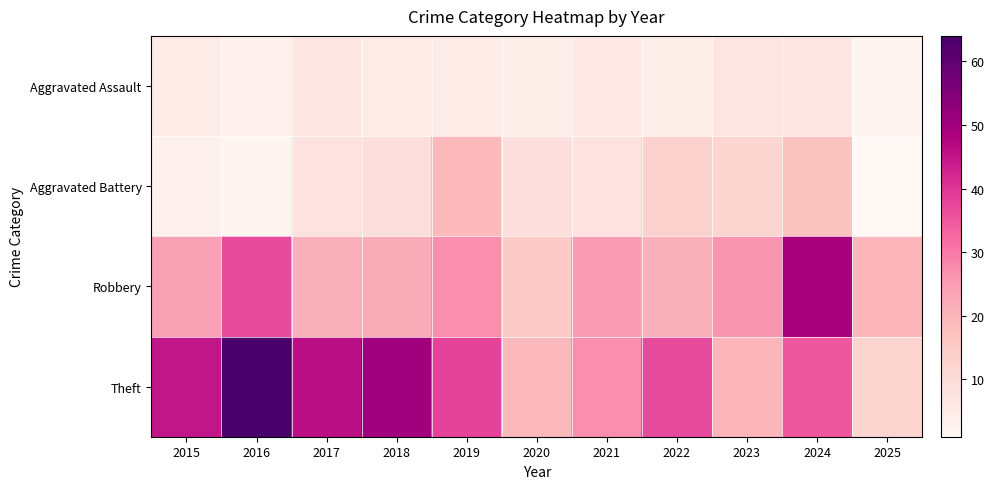

Which series has the widest spread of values?

Theft